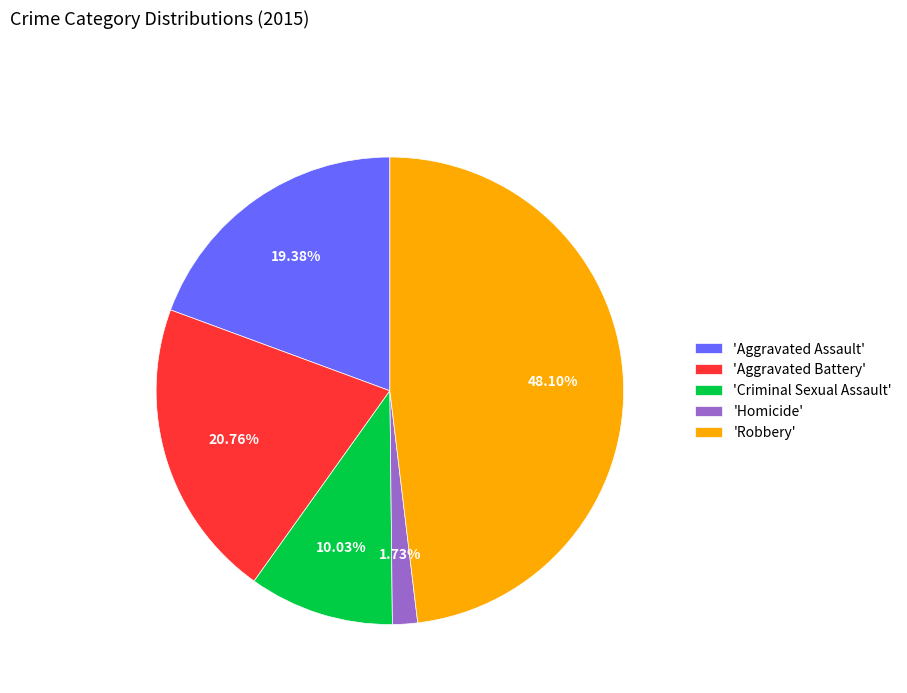

To the nearest percent, what is the difference between the largest and smallest slice percentages?

46%